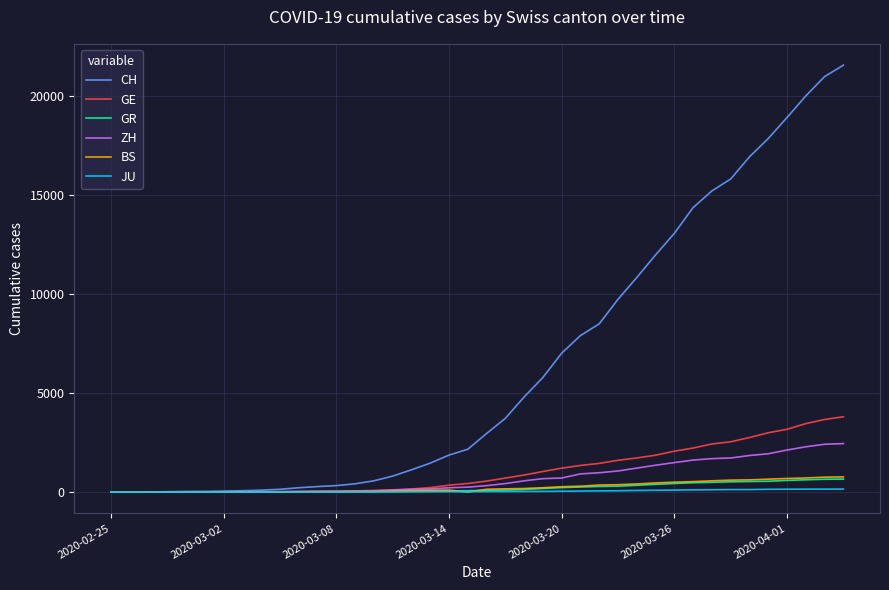

Which series has the widest spread of values?

CH